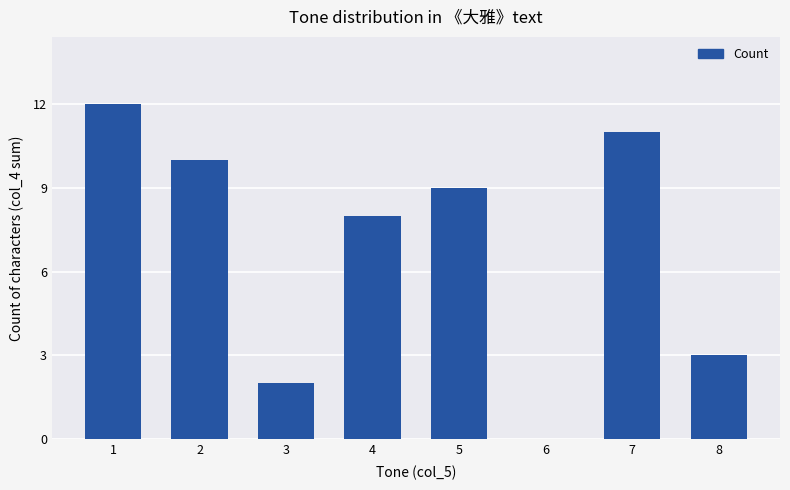

True or false: the data shows 5 at 8.

False